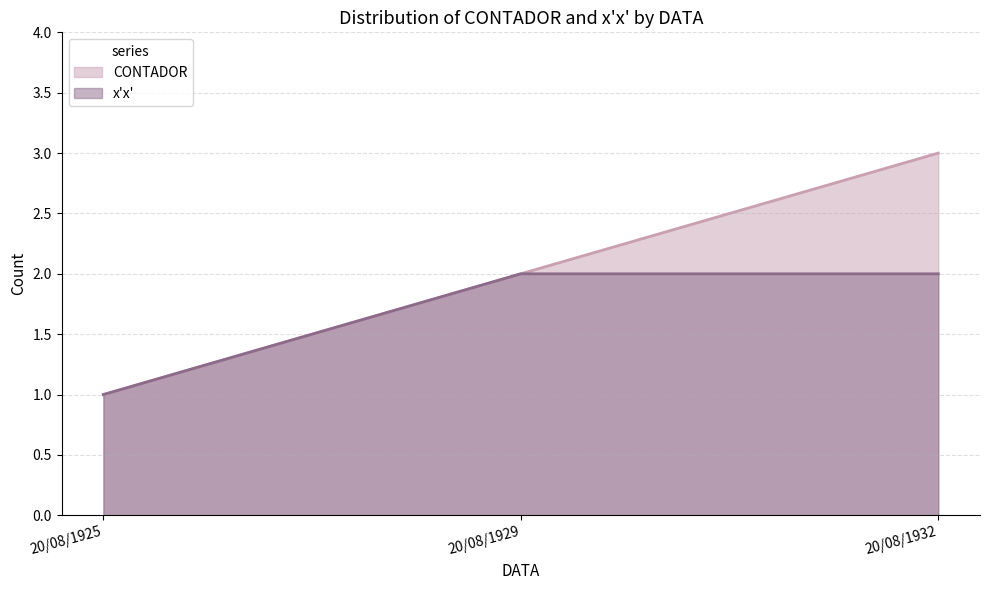

Count the number of categories in the chart.

3